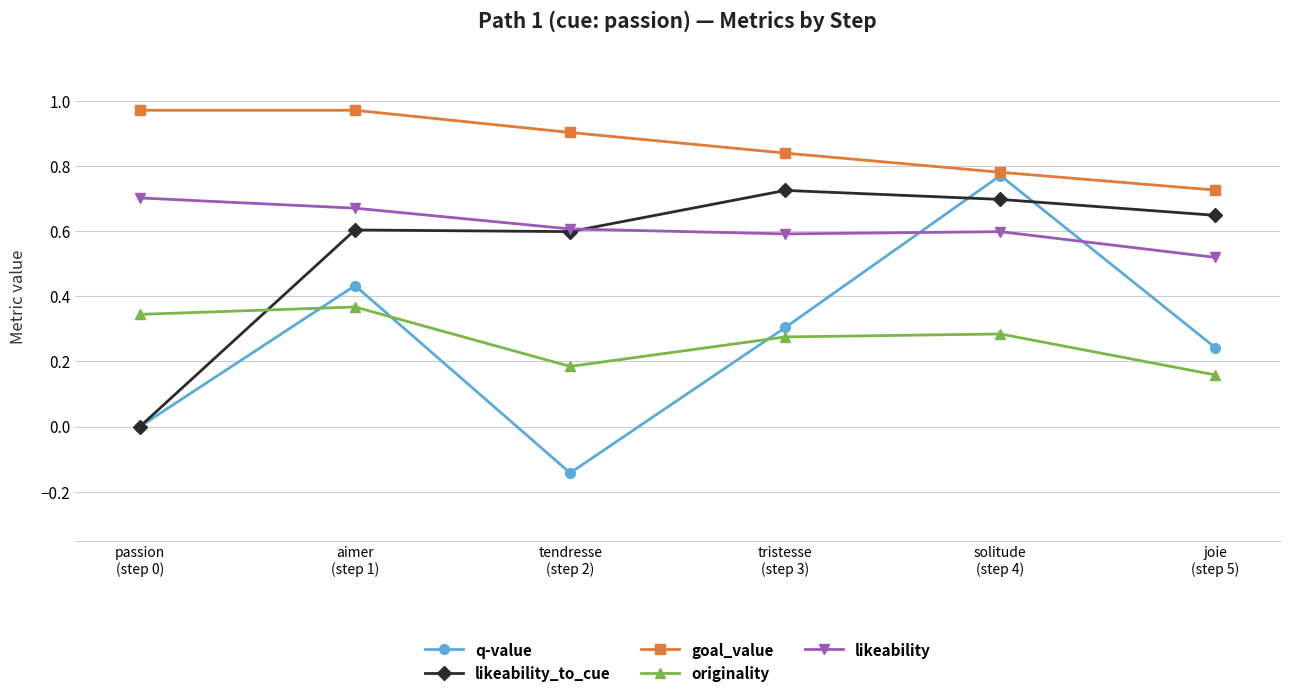

True or false: q-value and originality cross at least once.

True